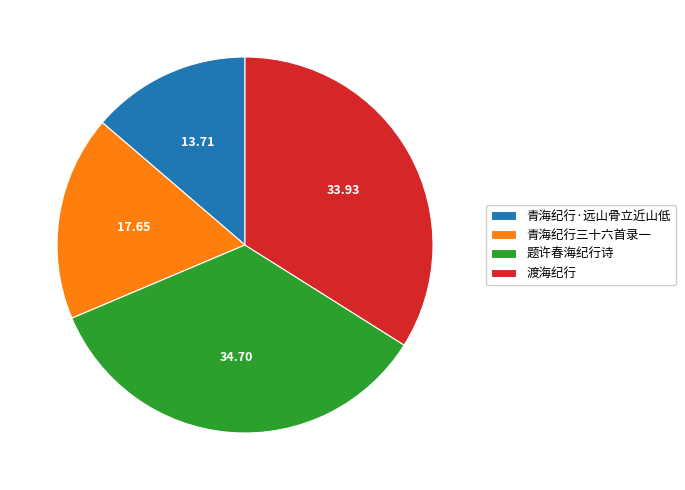

Combined, do 青海纪行三十六首录一 and 题许春海纪行诗 account for over 50%?

Yes